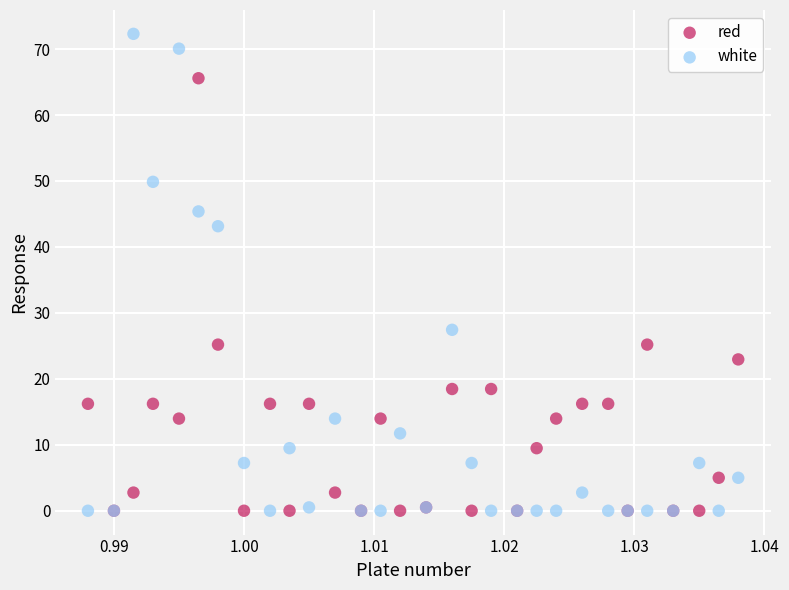

In the red series, what Y value is closest to 32?

25.2